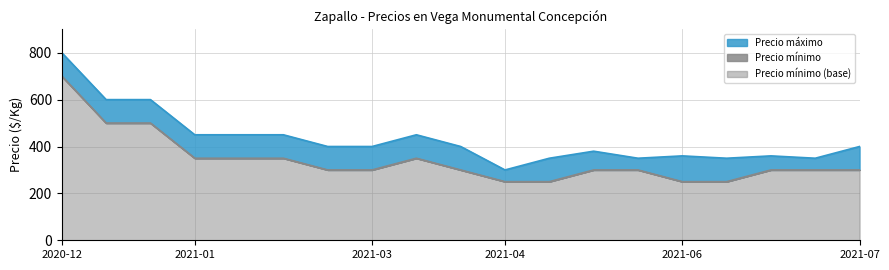

What is the value of the Precio máximo point at the 8th from the left?

400